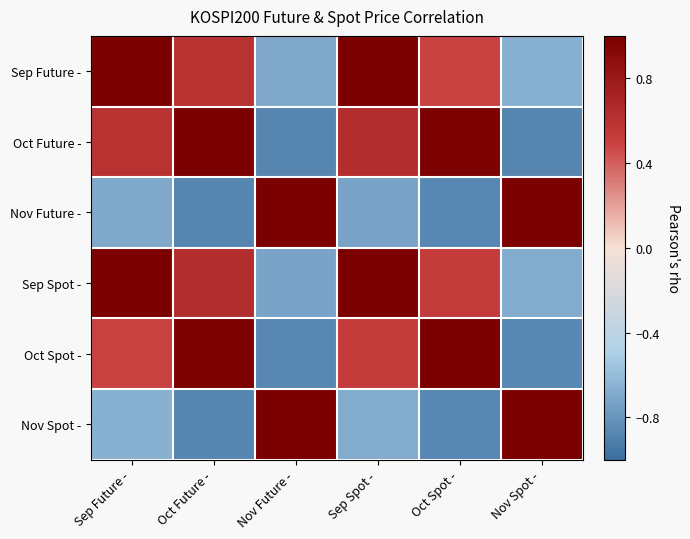

Reading right to left, what are all the values shown in this chart?

Sep Future -: Nov Spot -=-0.7	Oct Spot -=0.5	Sep Spot -=1.0	Nov Future -=-0.7	Oct Future -=0.6	Sep Future -=1.0
Oct Future -: Nov Spot -=-0.9	Oct Spot -=1.0	Sep Spot -=0.6	Nov Future -=-0.9	Oct Future -=1.0	Sep Future -=0.6
Nov Future -: Nov Spot -=1.0	Oct Spot -=-0.9	Sep Spot -=-0.7	Nov Future -=1.0	Oct Future -=-0.9	Sep Future -=-0.7
Sep Spot -: Nov Spot -=-0.7	Oct Spot -=0.5	Sep Spot -=1.0	Nov Future -=-0.7	Oct Future -=0.6	Sep Future -=1.0
Oct Spot -: Nov Spot -=-0.9	Oct Spot -=1.0	Sep Spot -=0.5	Nov Future -=-0.9	Oct Future -=1.0	Sep Future -=0.5
Nov Spot -: Nov Spot -=1.0	Oct Spot -=-0.9	Sep Spot -=-0.7	Nov Future -=1.0	Oct Future -=-0.9	Sep Future -=-0.7